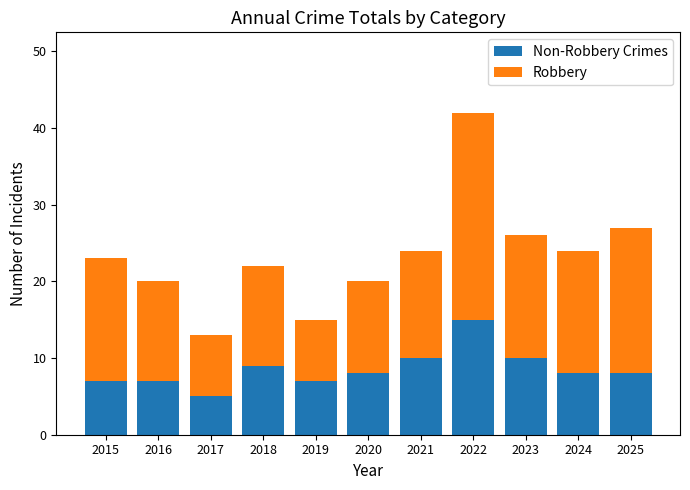

At which category is the sum across all series the highest?

2022